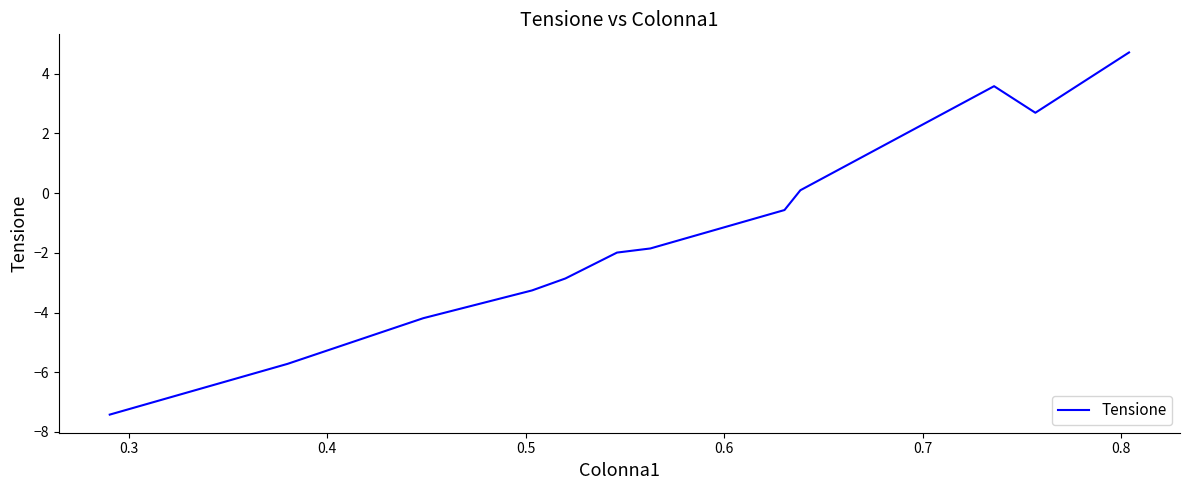

Does the chart have visible grid lines?

No